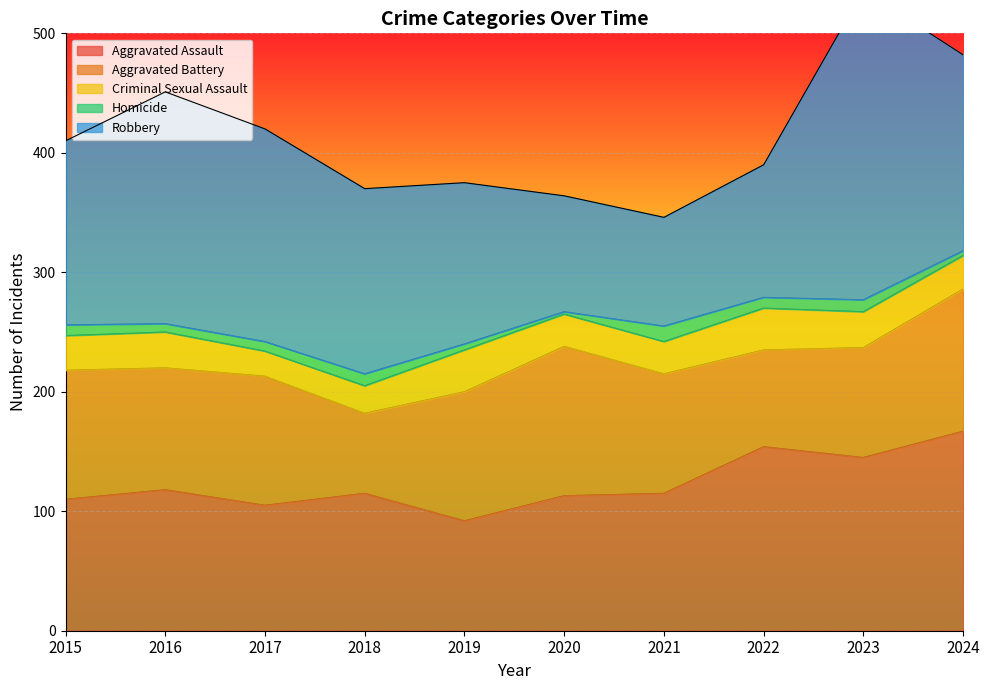

At 2017, list the series in order from smallest to largest.

Homicide, Criminal Sexual Assault, Aggravated Assault, Aggravated Battery, Robbery